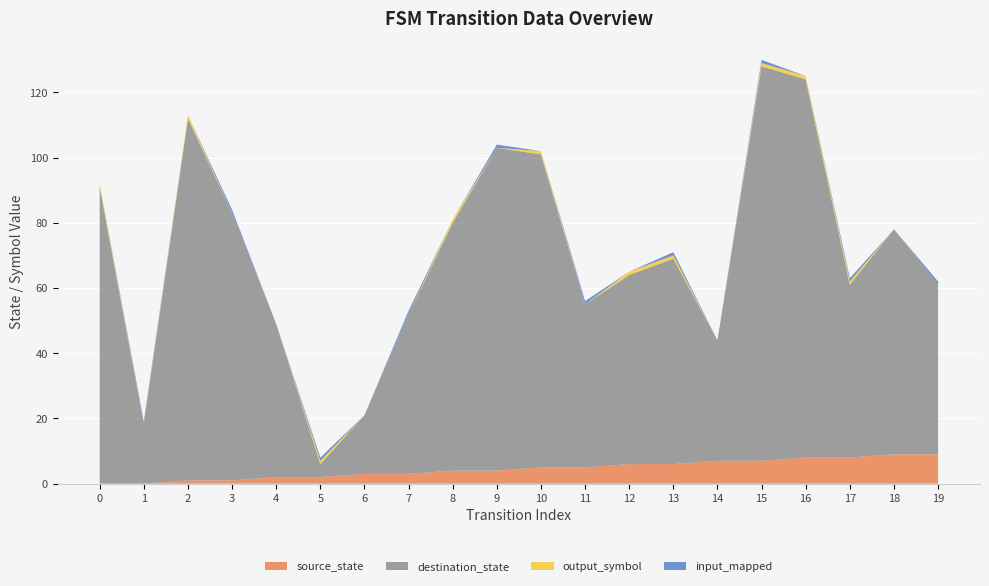

Reading left to right, what are all the values shown in this chart?

source_state: 0=0	1=0	2=1	3=1	4=2	5=2	6=3	7=3	8=4	9=4	10=5	11=5	12=6	13=6	14=7	15=7	16=8	17=8	18=9	19=9
destination_state: 0=91	1=18	2=111	3=82	4=47	5=4	6=18	7=49	8=76	9=99	10=96	11=50	12=58	13=63	14=37	15=121	16=116	17=53	18=69	19=52
output_symbol: 0=1	1=0	2=1	3=0	4=0	5=1	6=0	7=0	8=1	9=0	10=1	11=0	12=1	13=1	14=0	15=1	16=1	17=1	18=0	19=0
input_mapped: 0=0	1=1	2=0	3=1	4=0	5=1	6=0	7=1	8=0	9=1	10=0	11=1	12=0	13=1	14=0	15=1	16=0	17=1	18=0	19=1